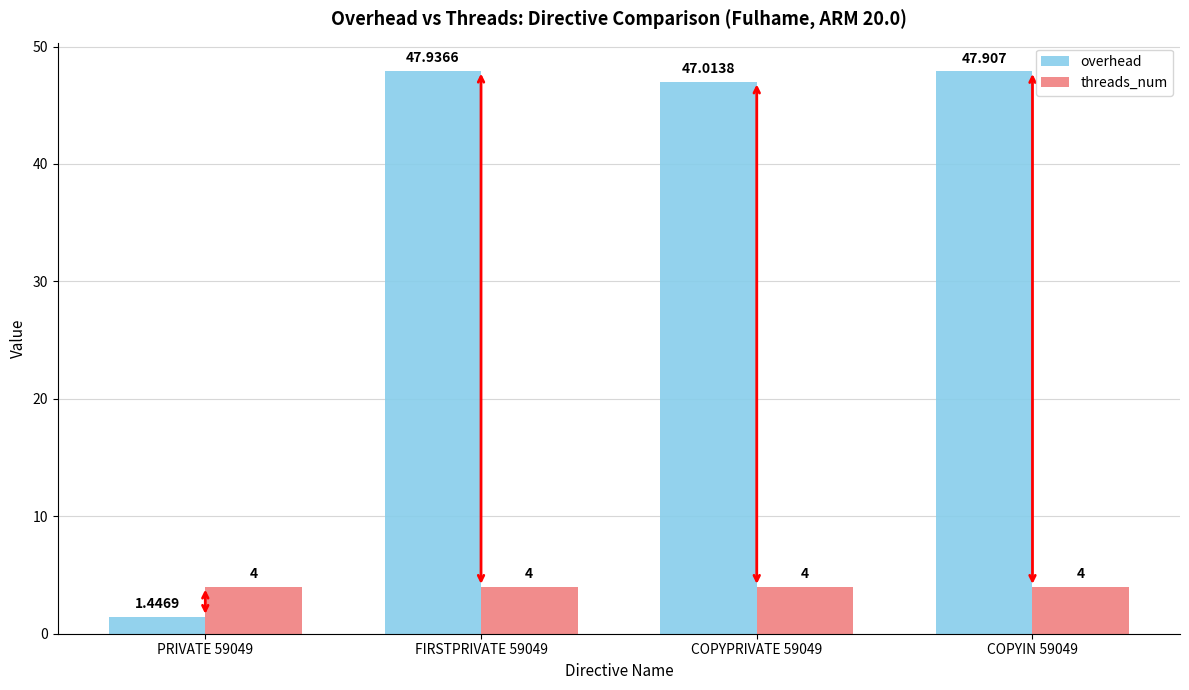

Which series has the widest spread of values?

overhead